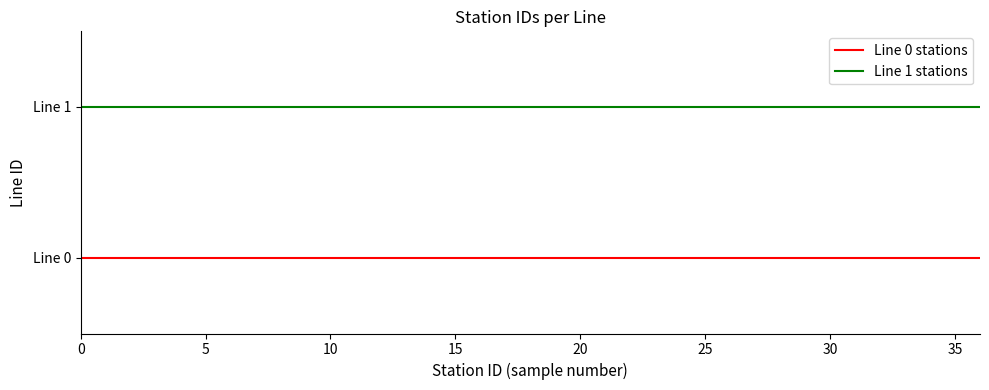

What are all the series names shown in the legend?

Line 0 stations, Line 1 stations